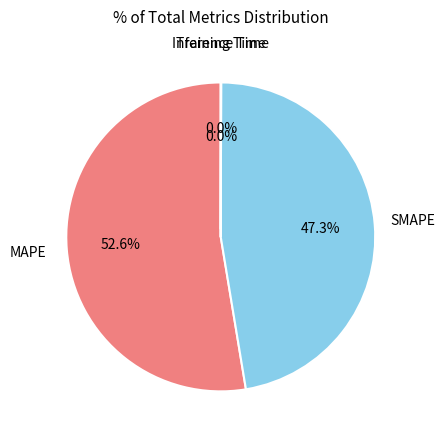

Does any single category account for the majority?

Yes